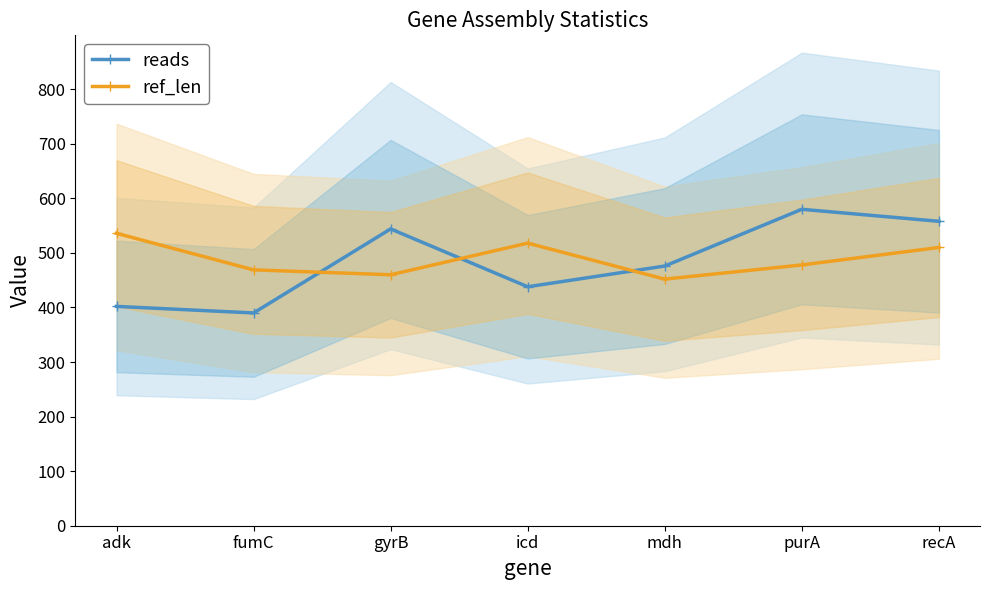

What is the difference between the maximum and second lowest values in the reads series?

178